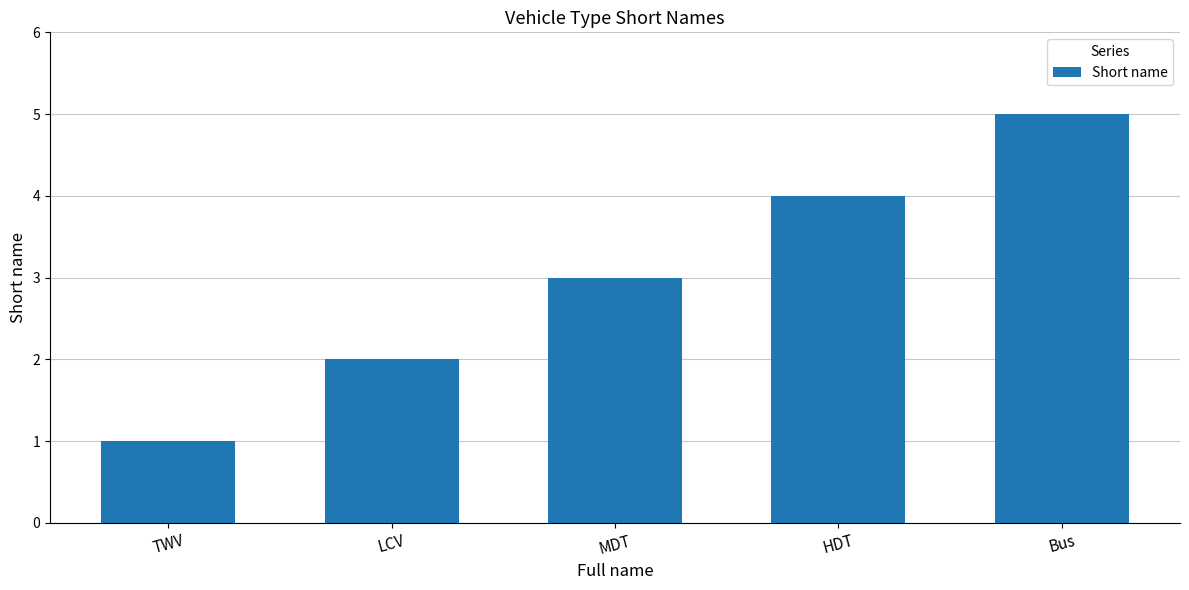

At which category does the chart reach its peak across all series?

Bus